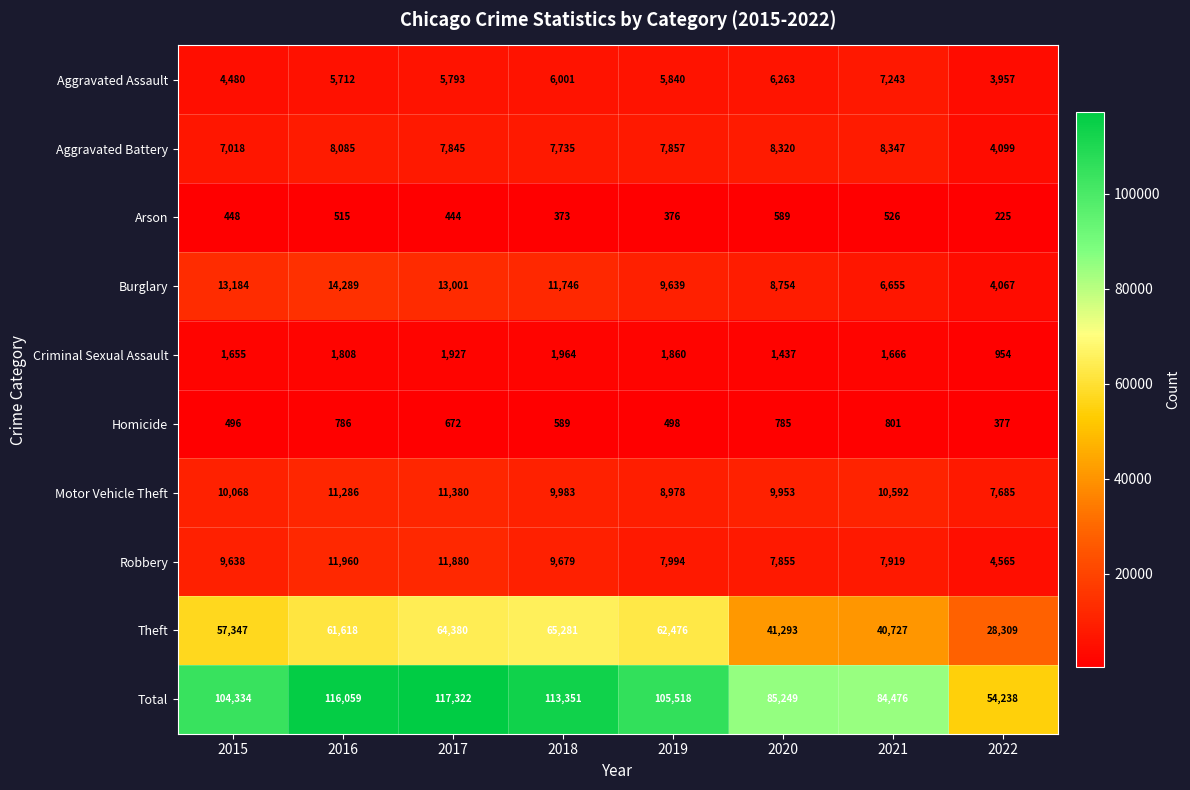

Which label corresponds to the largest value in the chart?

2017